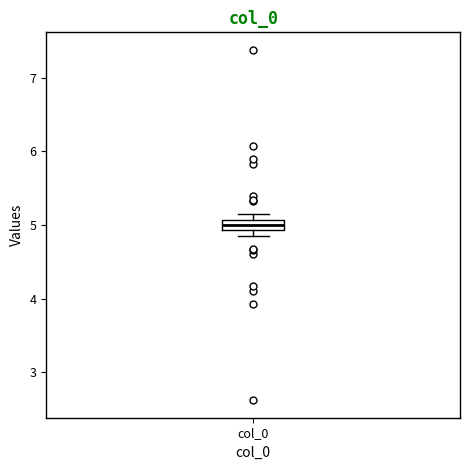

Where is the lower edge of the box for col_0 on the y-axis? The values are not printed on the chart, so give them approximately, as read against the axis.

4.9